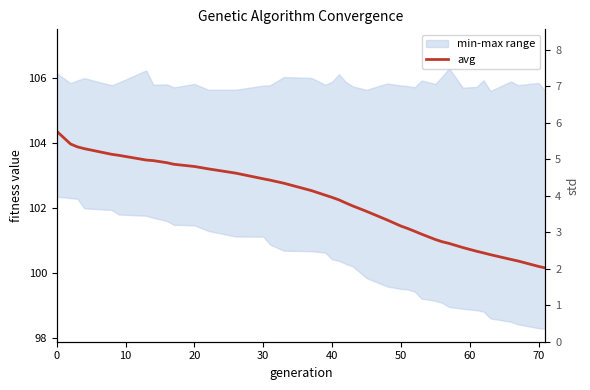

Reading right to left, what are all the values shown in this chart?

100.1	100.2	100.4	100.4	100.6	100.6	100.7	100.8	100.9	100.9	101.0	101.2	101.3	101.4	101.4	101.6	101.9	102.1	102.1	102.2	102.3	102.4	102.5	102.8	102.8	102.9	103.1	103.2	103.3	103.3	103.4	103.4	103.5	103.6	103.6	103.8	103.9	104.0	104.4